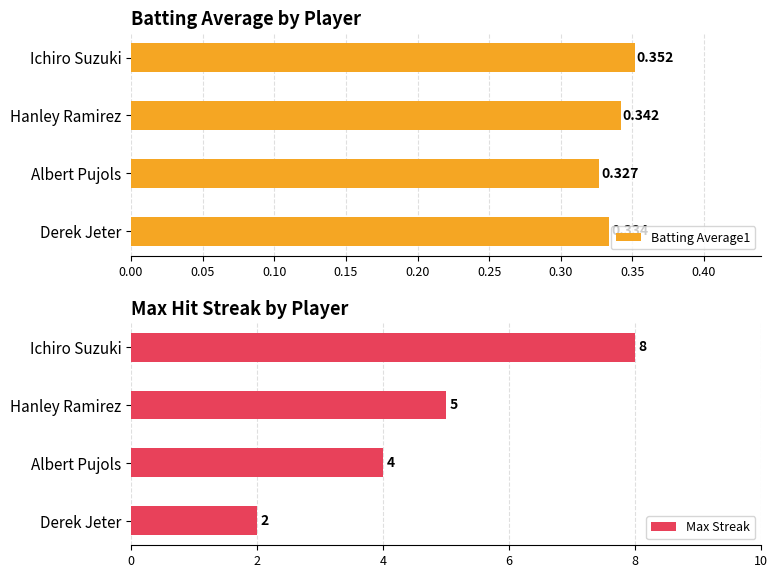

How many bars are there in each group?

2